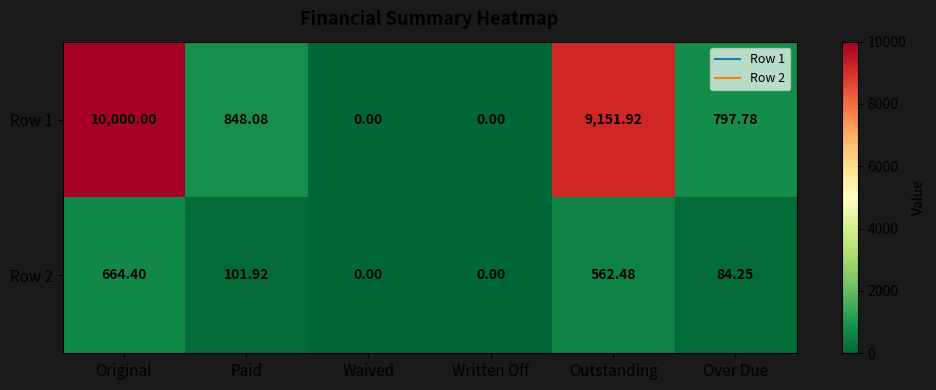

Is the value of Row 1 at Waived greater than the value of Row 2 at Paid?

No